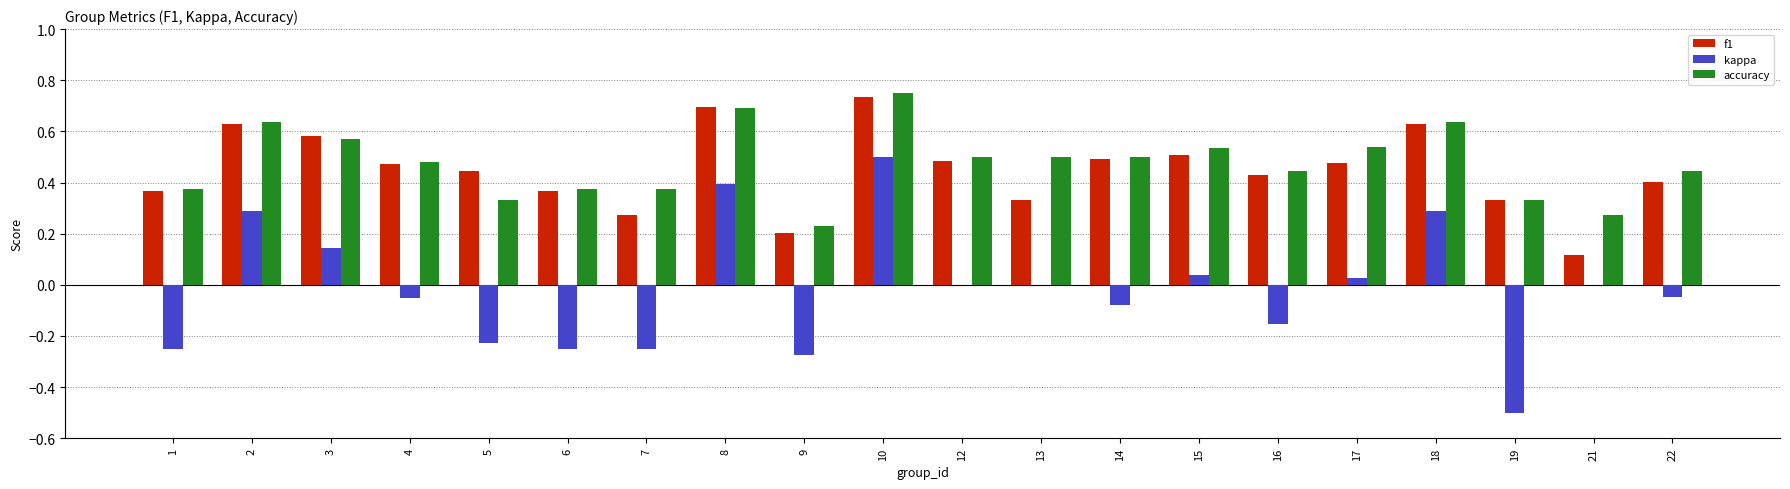

The value of f1 at 22 is 0.4. True or false?

True